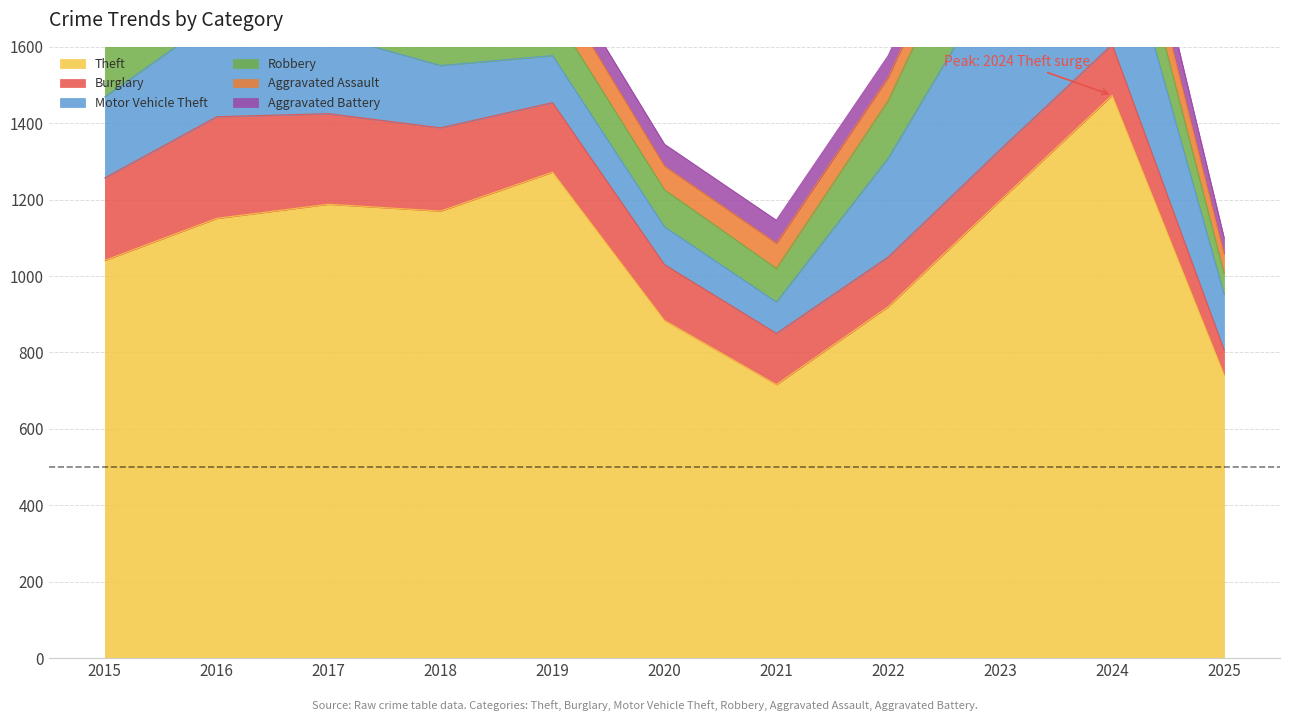

Between 2015 and 2022, which series saw the biggest shift?

Theft